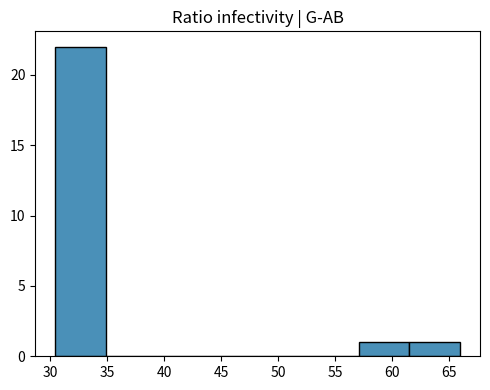

Reading left to right, list every bar in this chart as the range it spans on the x-axis followed by its height. Neither the bar edges nor the heights are printed on the chart, so give them approximately, as read against the axes.

30.5 to 35.0: 22
35.0 to 39.5: 0
39.5 to 44.0: 0
44.0 to 48.0: 0
48.0 to 52.5: 0
52.5 to 57.0: 0
57.0 to 61.5: 1
61.5 to 66.0: 1